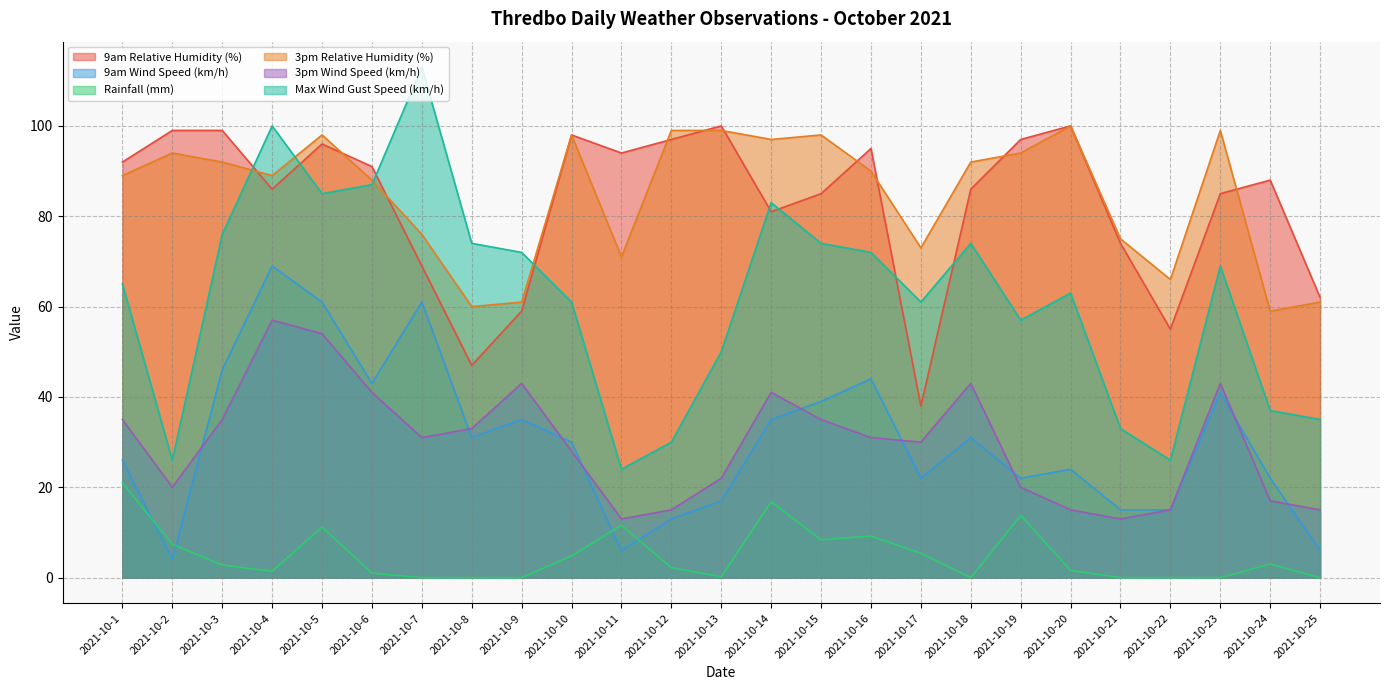

In Rainfall (mm), how many points are lower than both neighbors (excluding endpoints)?

4